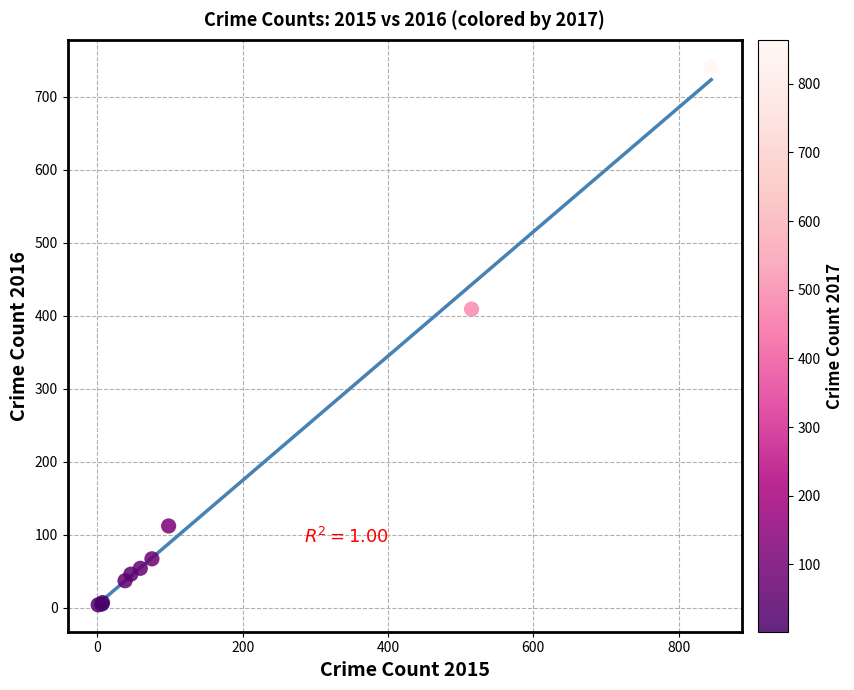

What Y value in the scatter plot is closest to 372?

409